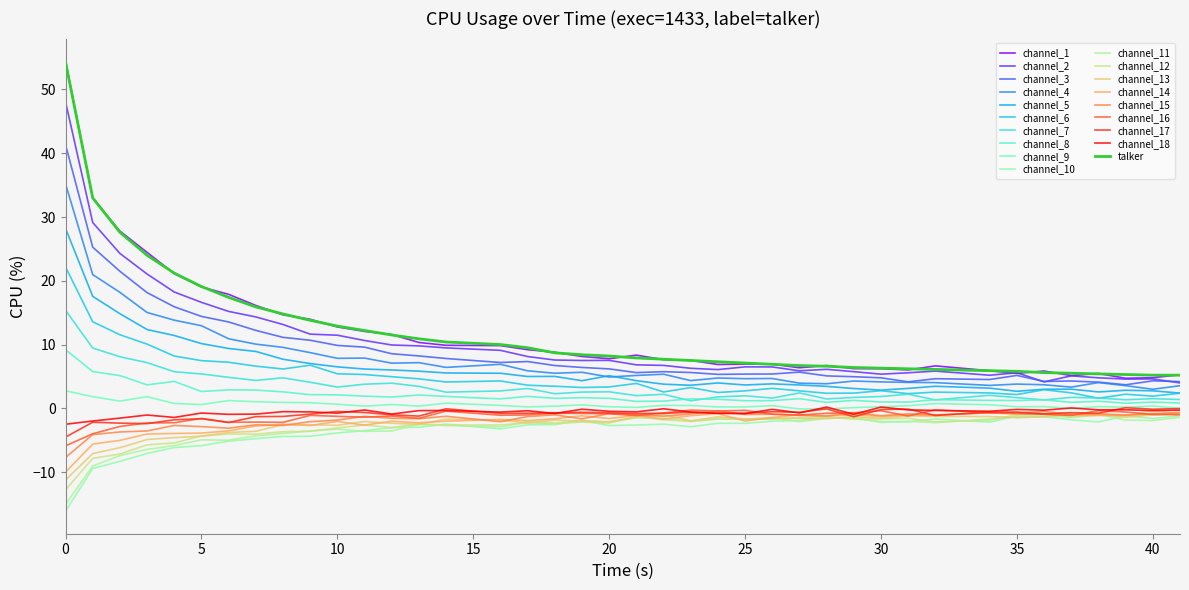

How many lines are shown in the chart?

19